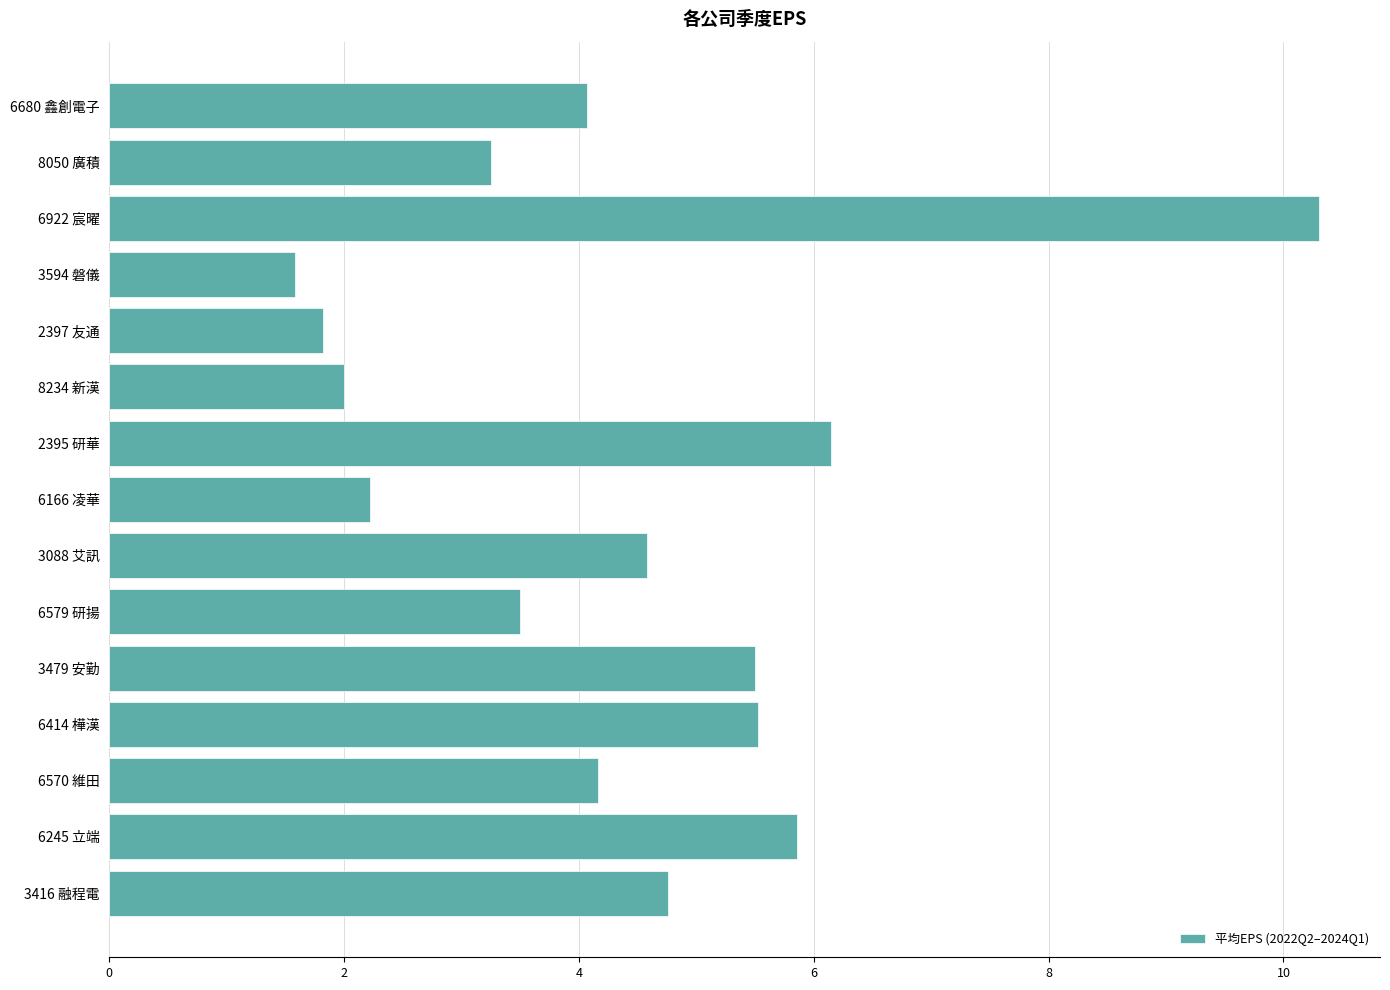

Reading top to bottom, list all the values displayed in this chart.

4.1	3.3	10.3	1.6	1.8	2.0	6.1	2.2	4.6	3.5	5.5	5.5	4.2	5.9	4.8